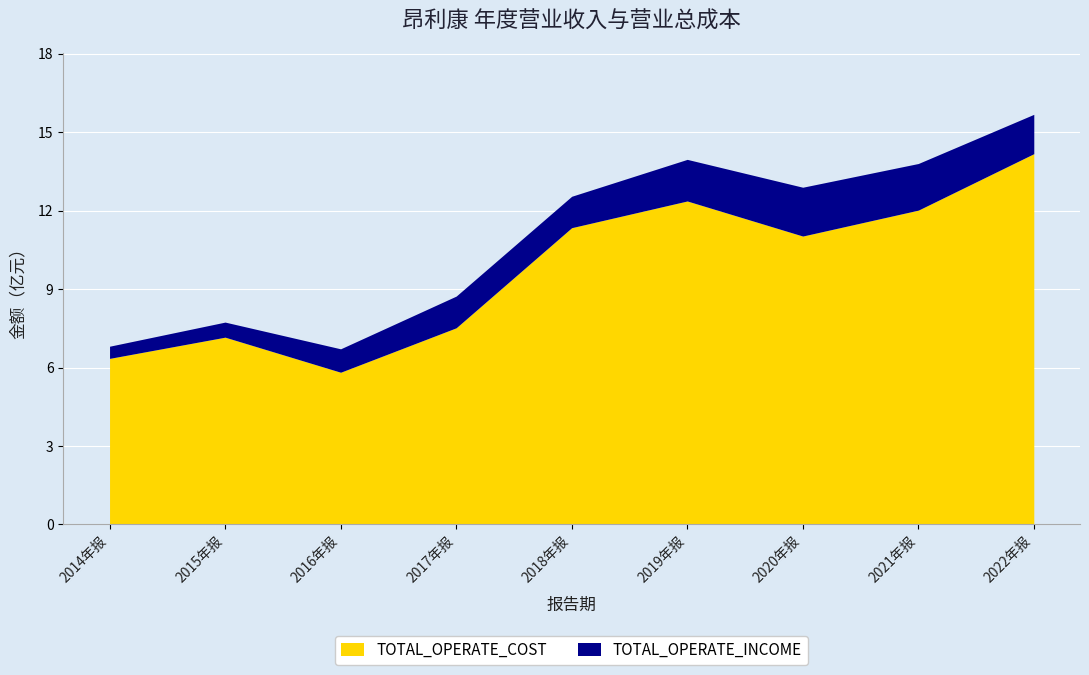

The value of TOTAL_OPERATE_COST at 2021年报 is 837412740.9. True or false?

False